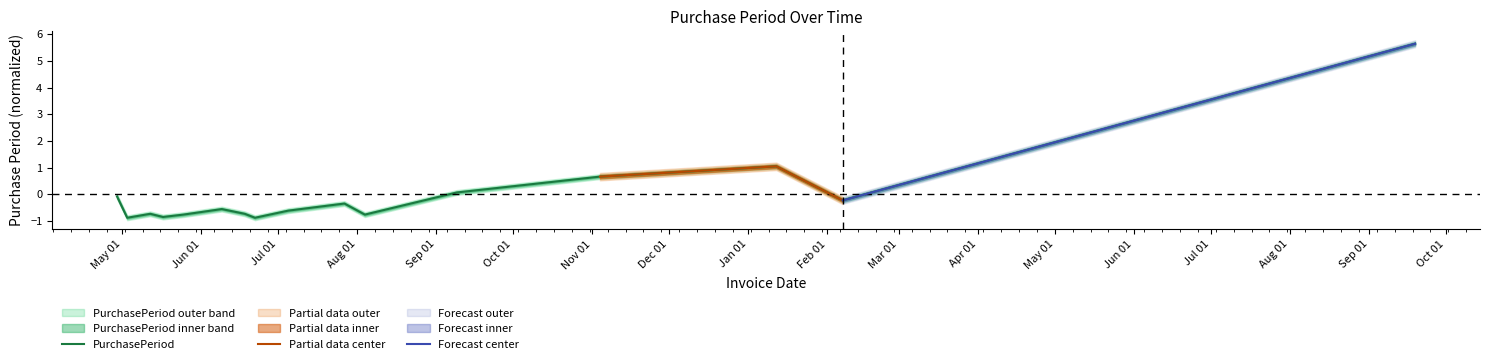

What is the change in value from 2016-05-03 to 2016-07-27?

+0.5